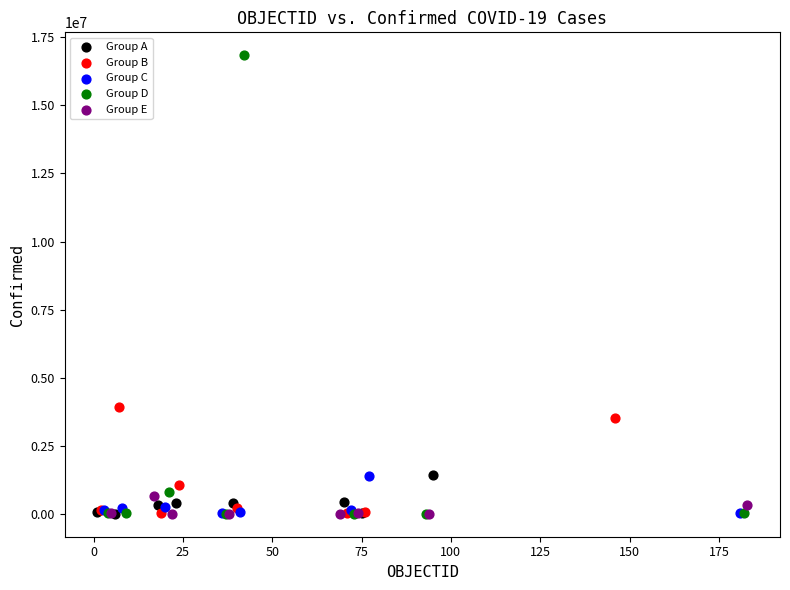

Which series contains the highest Y value?

Group D